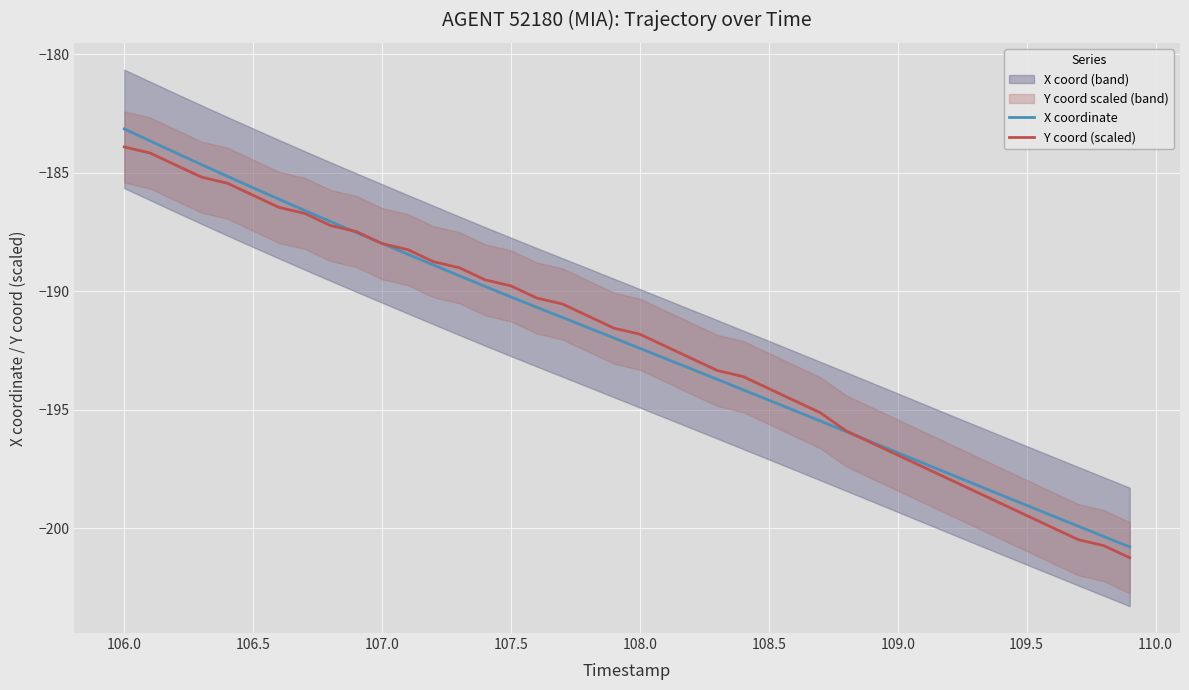

The Y coord (scaled) series shows -191.8 at 108.0. True or false?

True